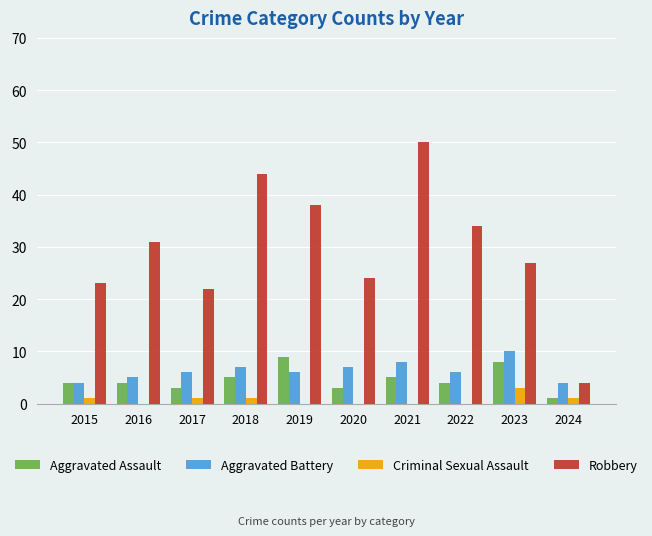

What is the sum of the Criminal Sexual Assault values at 2019 and 2023?

3